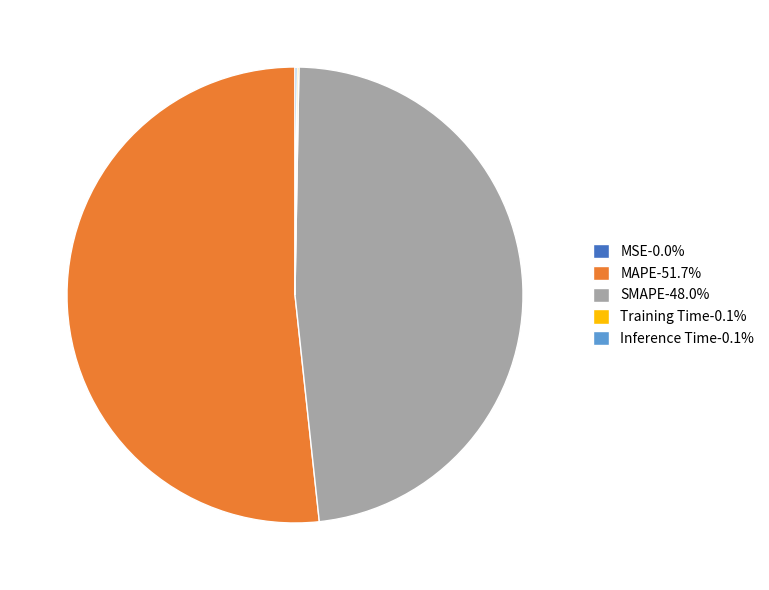

Is there any slice that represents more than half of the pie?

Yes